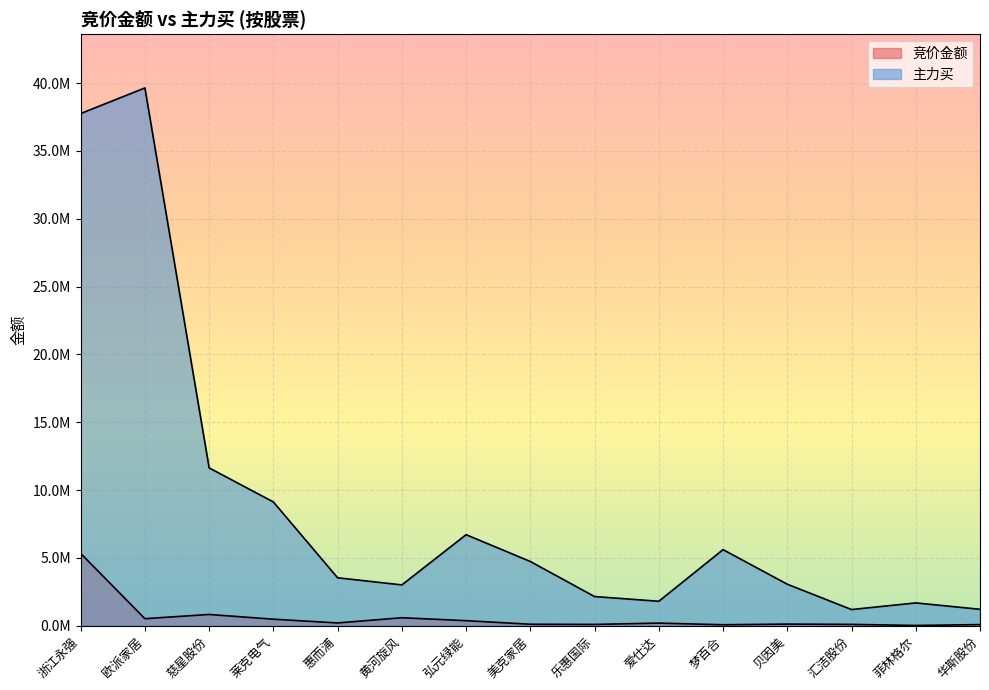

List the series in order of their peak value, lowest first.

竞价金额, 主力买